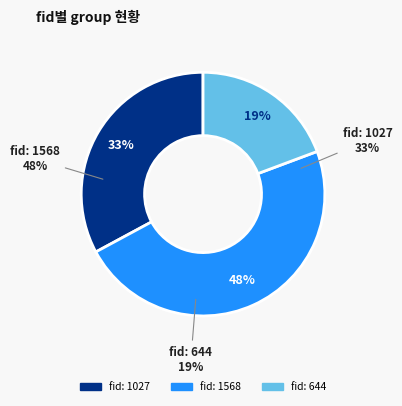

Does fid: 1568 account for over 50% of the chart?

No